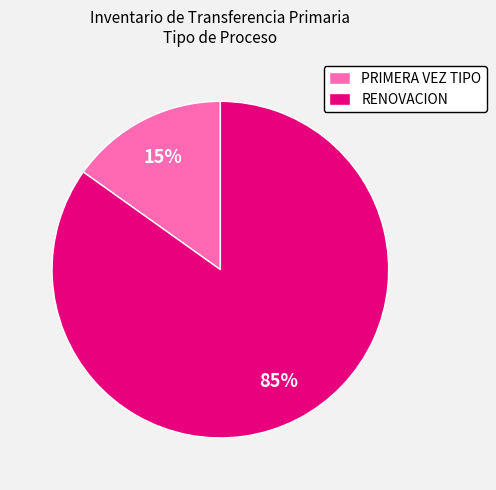

Which has a higher value, PRIMERA VEZ TIPO or RENOVACION?

RENOVACION